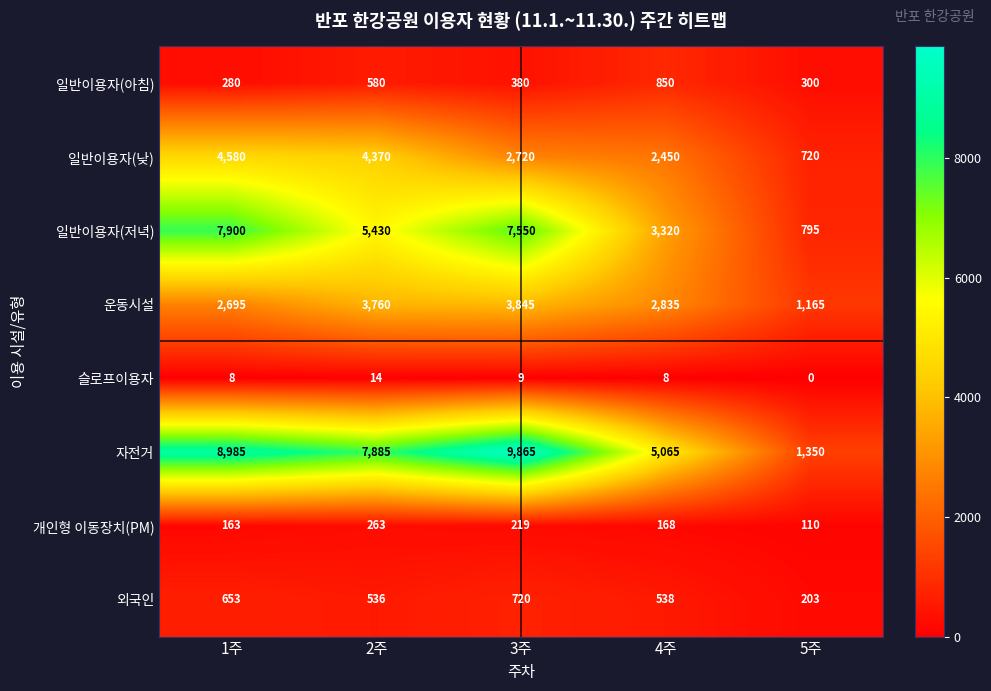

Which series has the largest total across all categories?

자전거